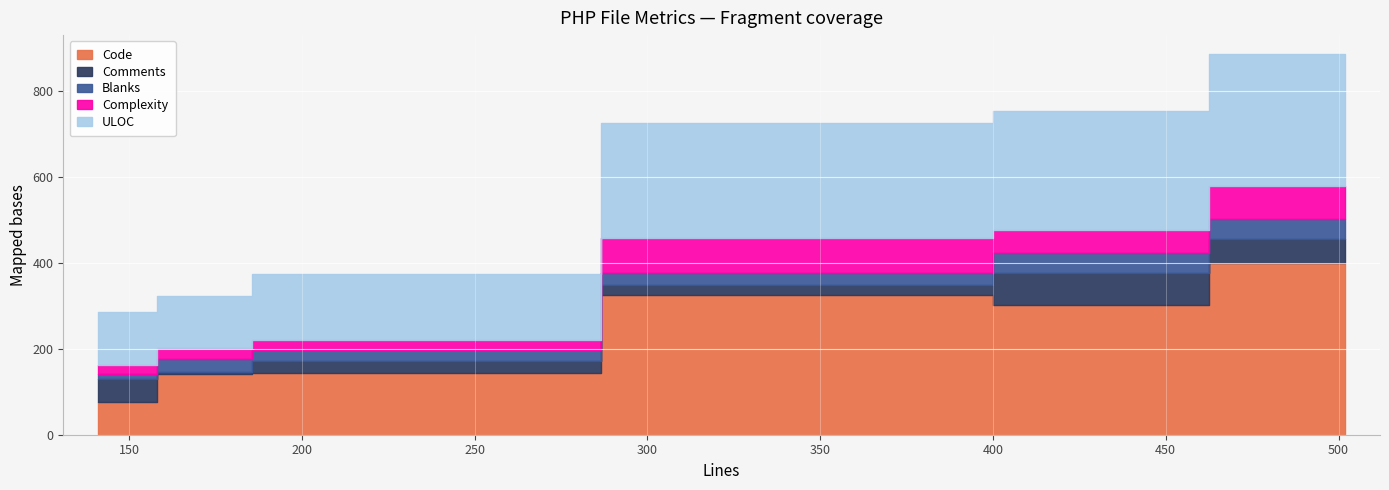

What is the highest value of the Blanks series?

48